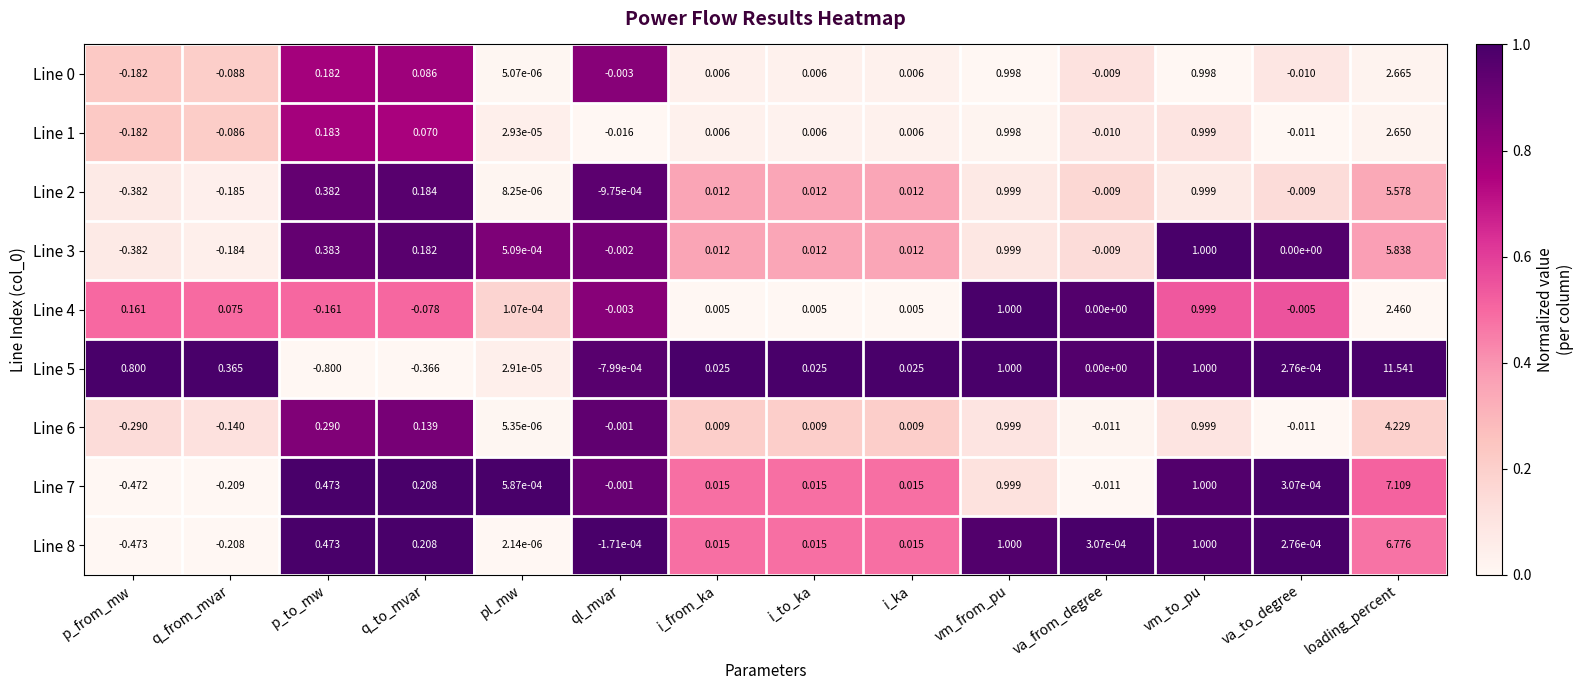

At which category is the sum across all series the highest?

loading_percent